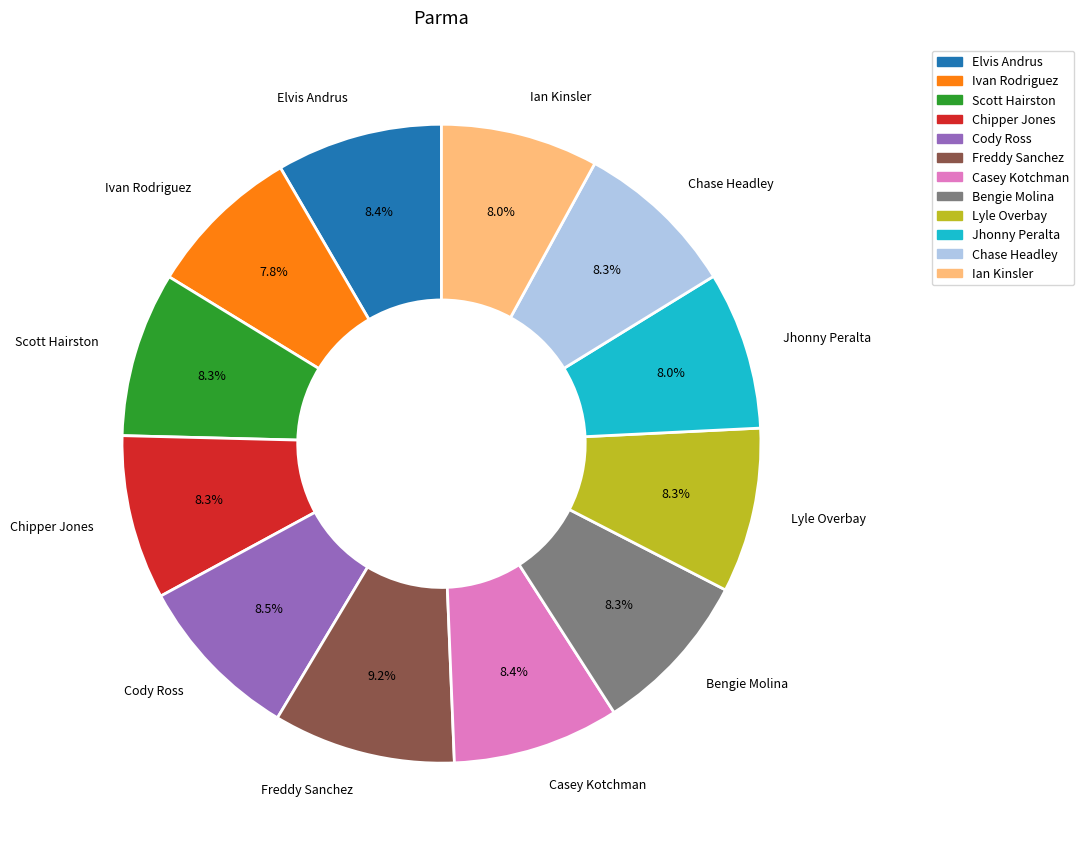

Count the number of slices in the pie.

12